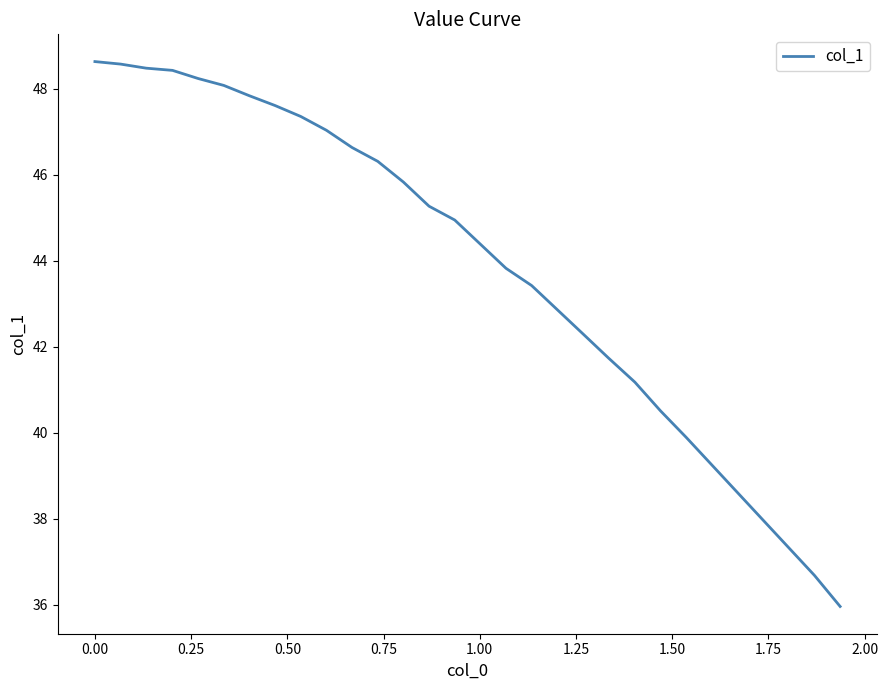

What is the minimum value shown in the chart?

36.0